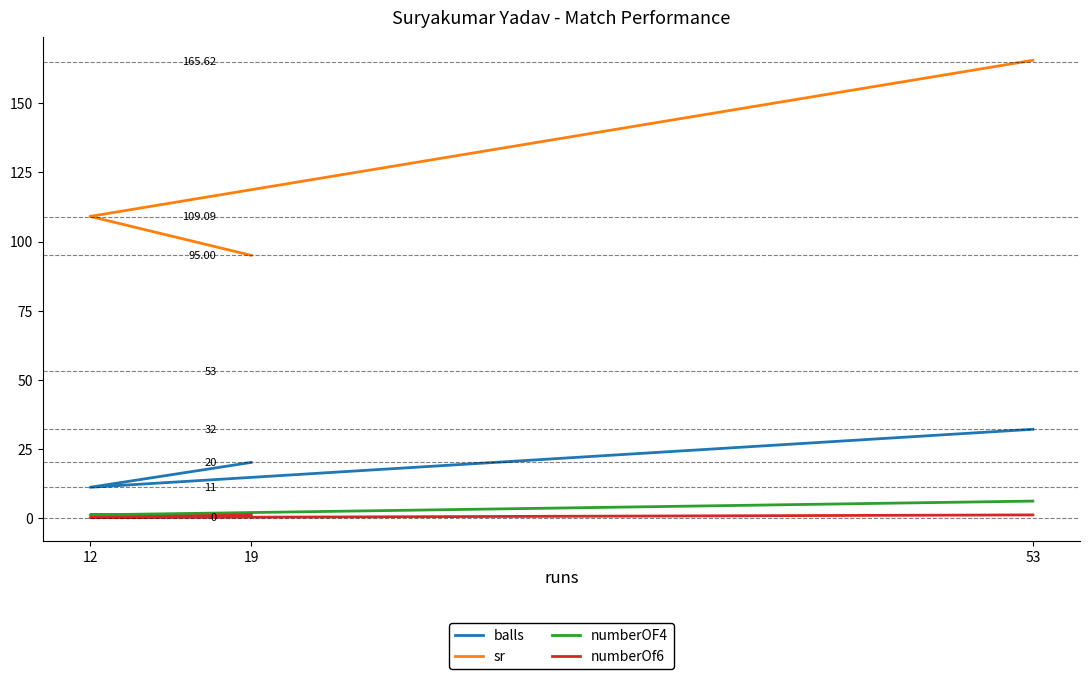

What value does the numberOf6 series have at 19?

1.0